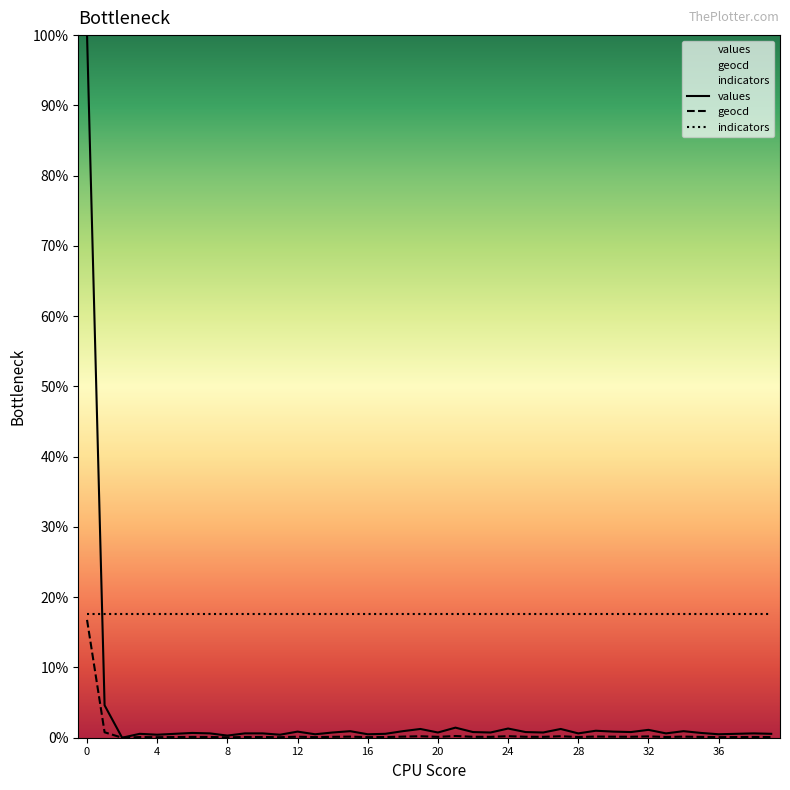

The values series shows 0.2 at 36. True or false?

False